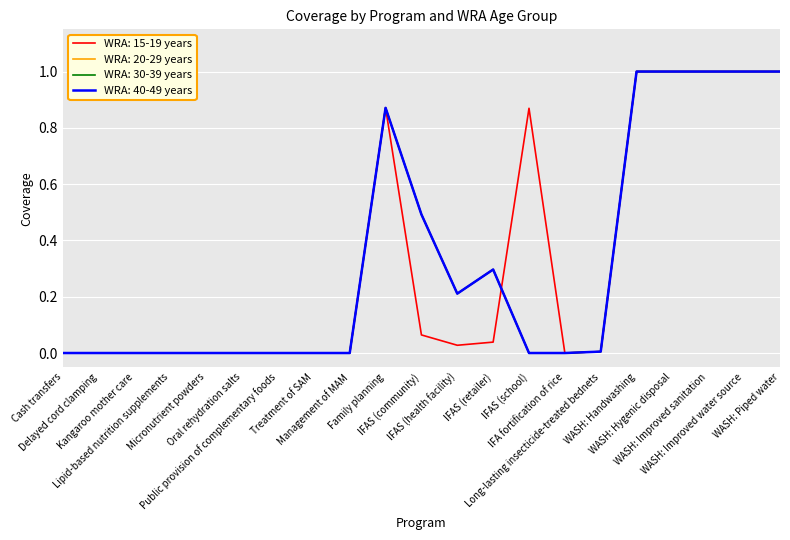

Does the chart have visible grid lines?

Yes